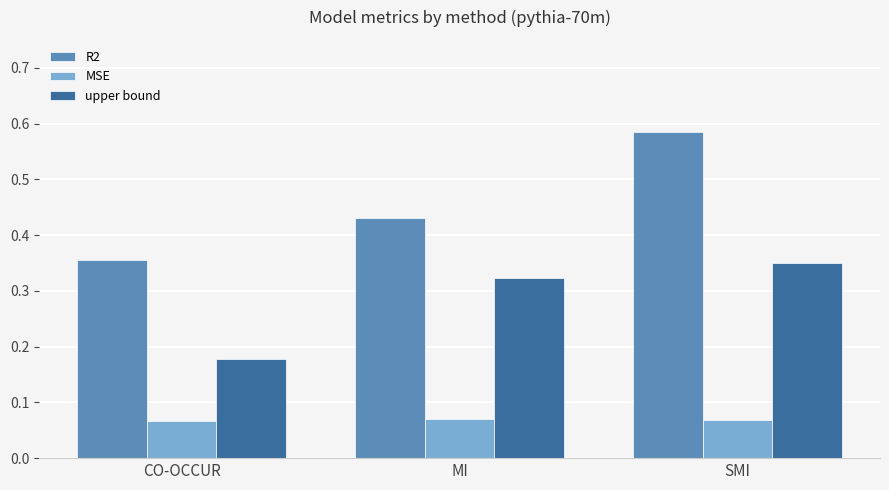

Are the bars grouped side by side (vs. stacked)?

Yes